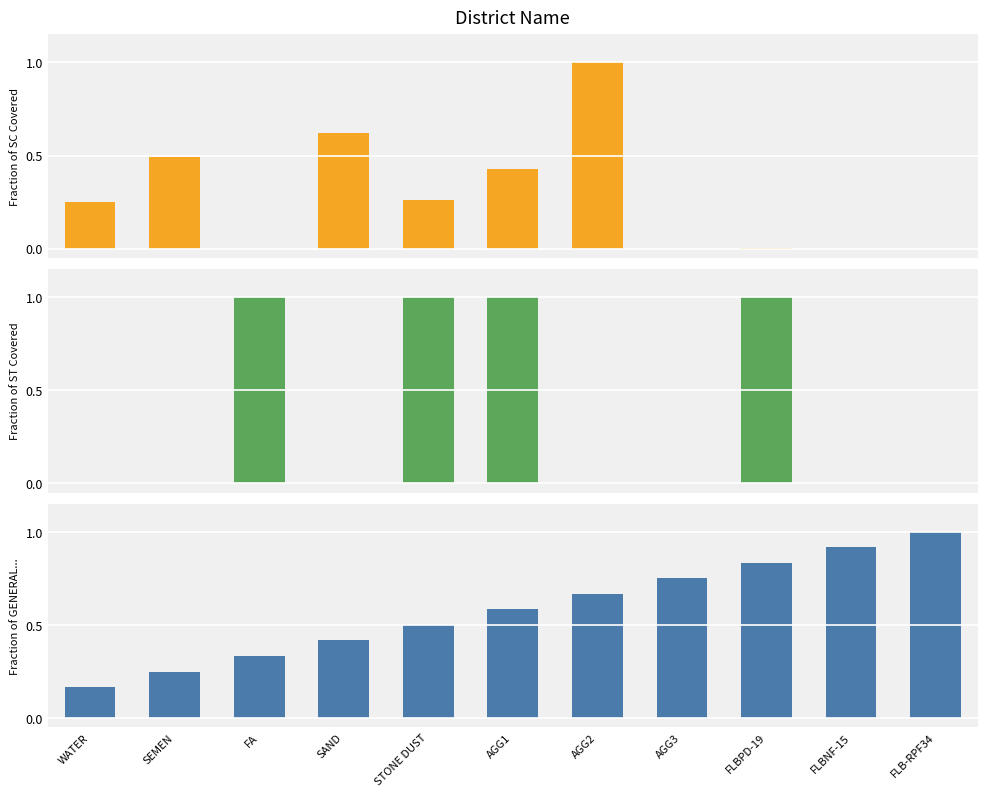

What are all the series names shown in the legend?

Fraction of SC Covered, Fraction of ST Covered, Fraction of GENERAL...